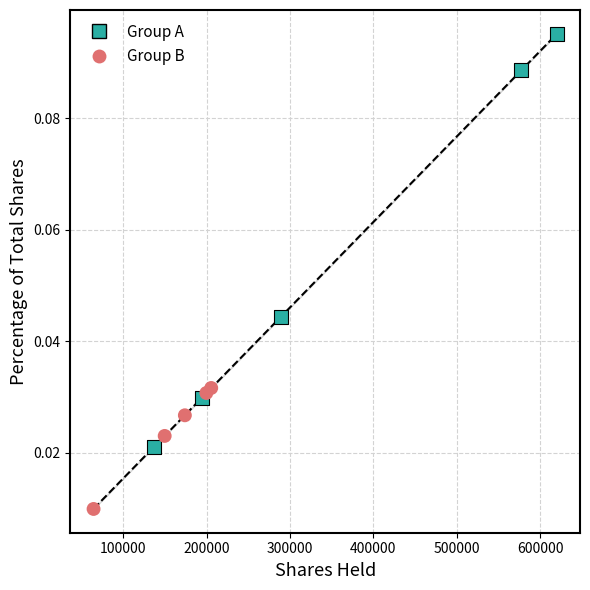

Which series contains the lowest Y value?

Group B